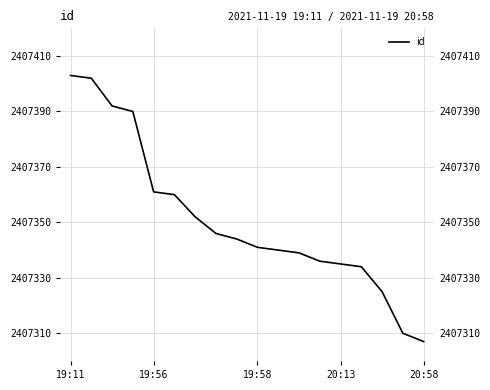

Reading left to right, extract all data points from this chart.

2407403	2407402	2407392	2407390	2407361	2407360	2407352	2407346	2407344	2407341	2407340	2407339	2407336	2407335	2407334	2407325	2407310	2407307